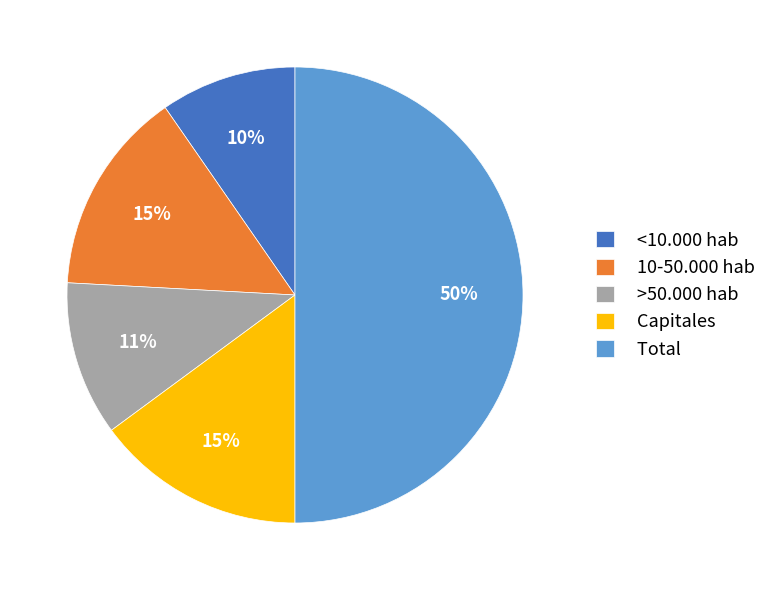

Which slice is the smallest?

<10.000 hab